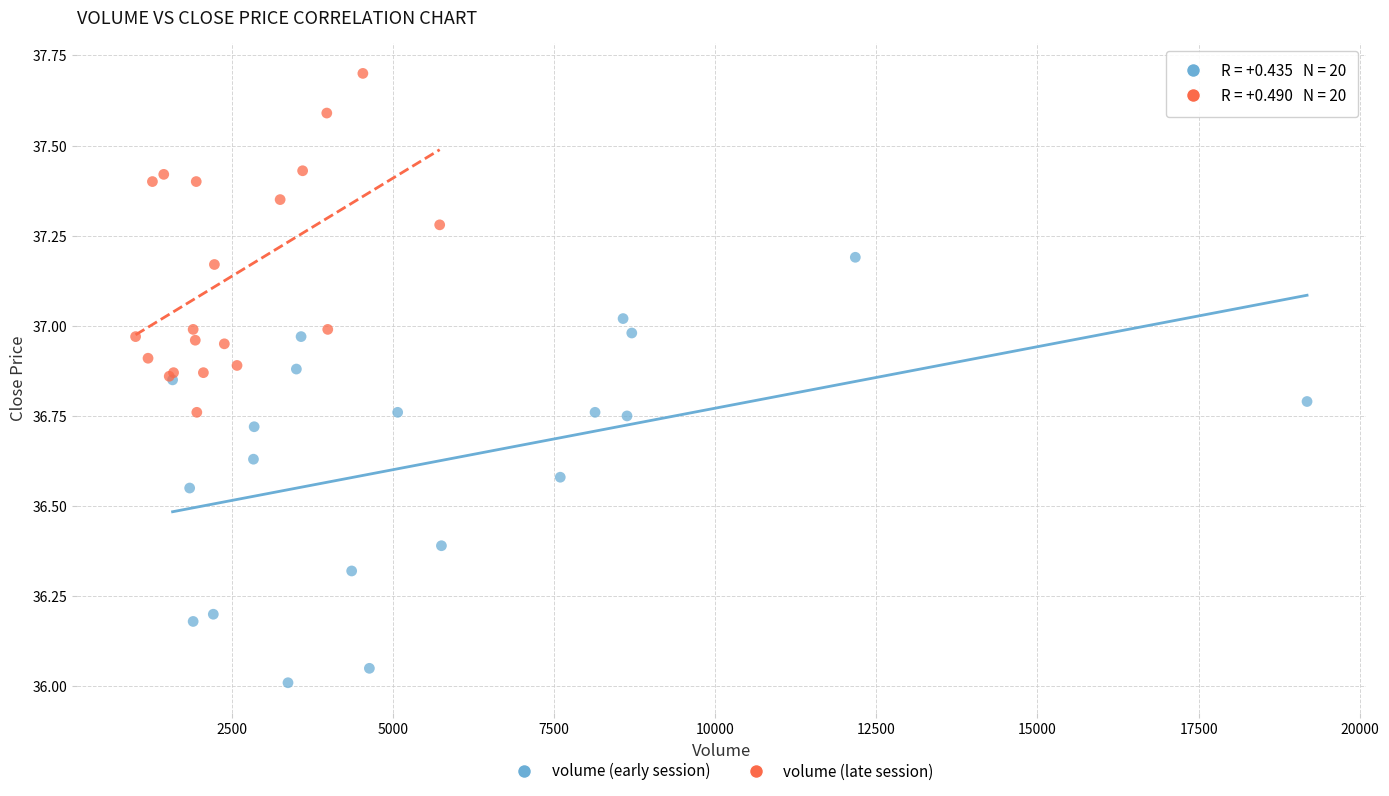

What are all the series names shown in the legend?

volume (early session), volume (late session)